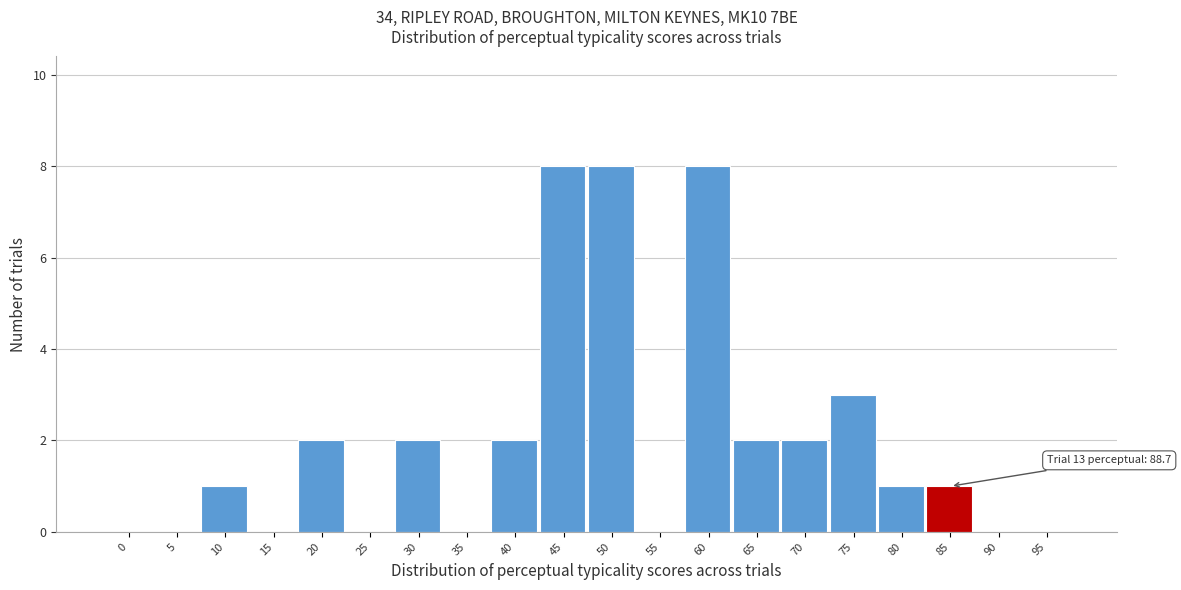

Reading right to left, list all the values displayed in this chart.

95=0	90=0	85=1	80=1	75=3	70=2	65=2	60=8	55=0	50=8	45=8	40=2	35=0	30=2	25=0	20=2	15=0	10=1	5=0	0=0